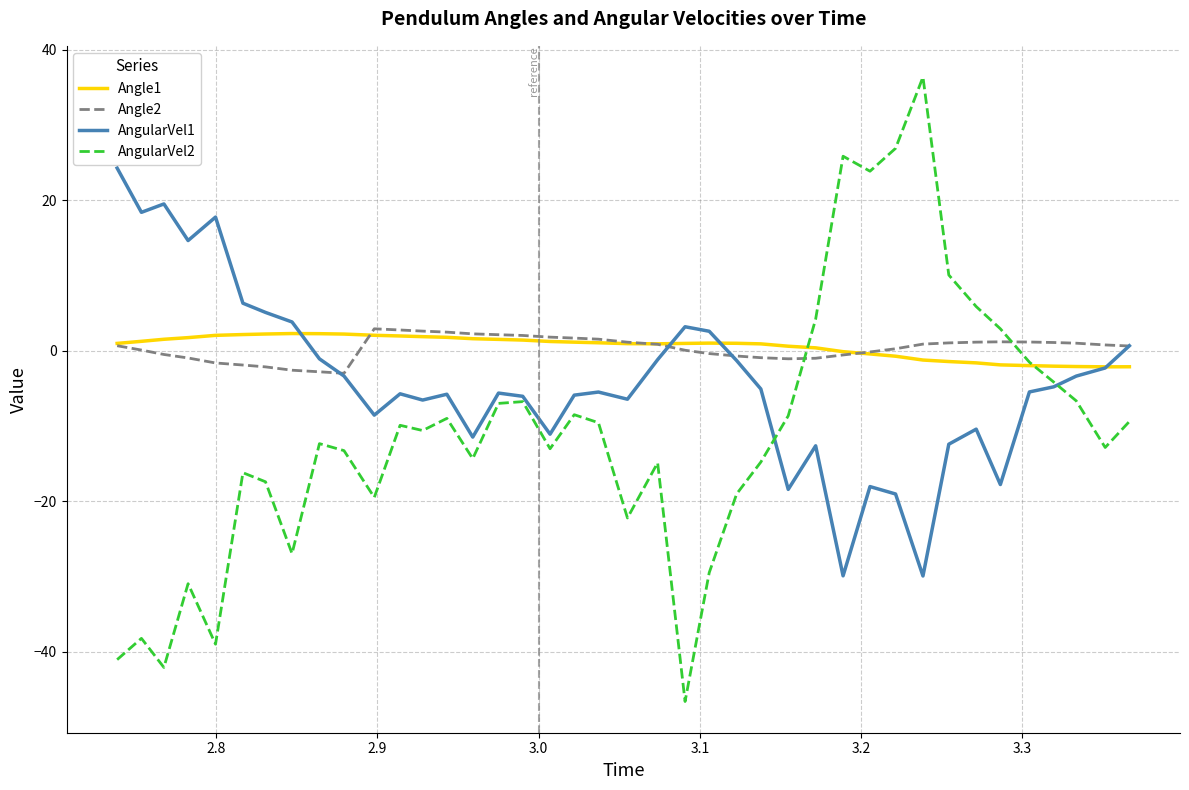

What is the maximum value for AngularVel1?

24.3